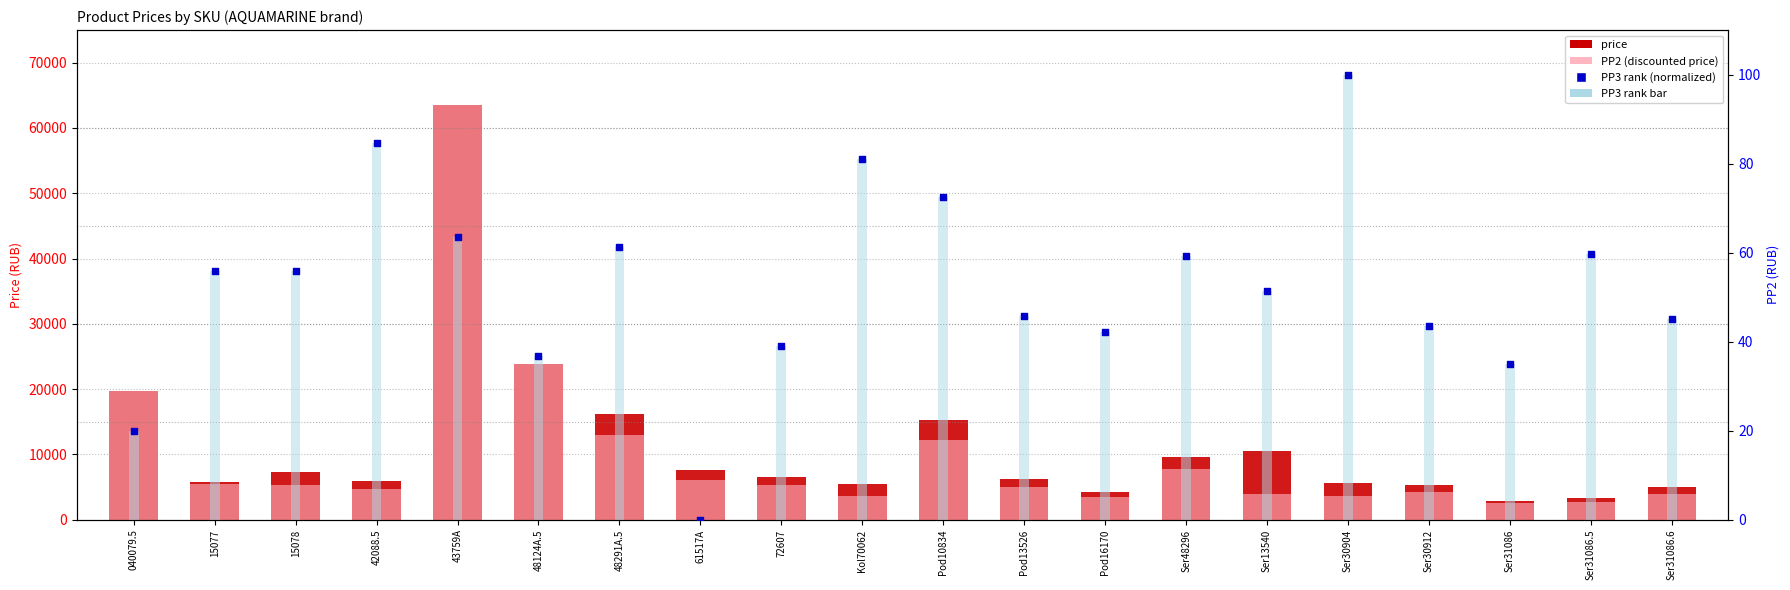

What are all the series names shown in the legend?

price, PP2, PP3 rank bar, PP3 rank (normalized)